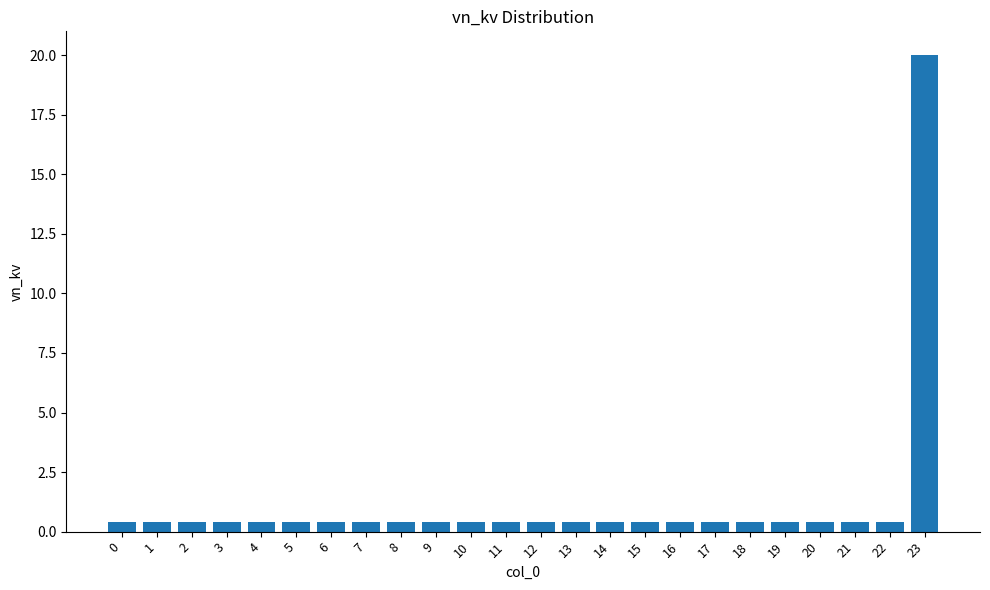

What is the maximum value shown in the chart?

20.0